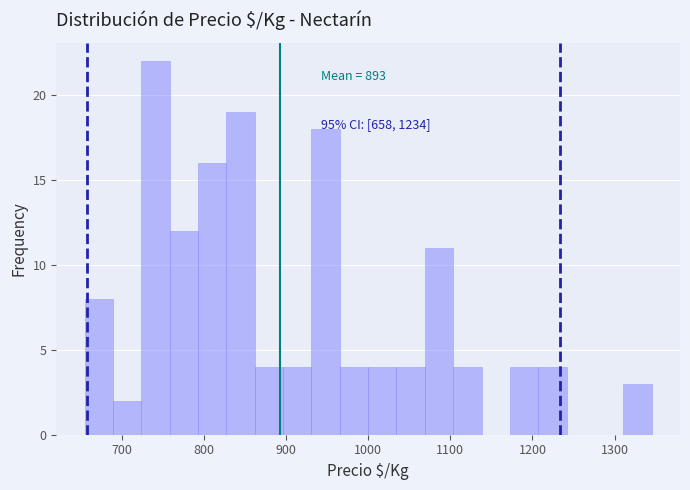

Read against the x-axis, roughly where is the centre of the tallest bar?

740